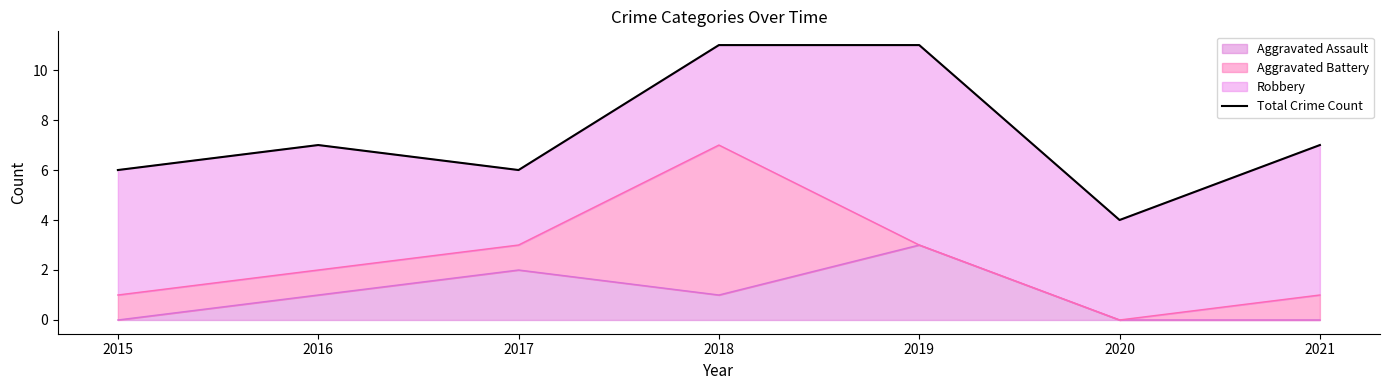

What is the maximum value shown in the chart?

11